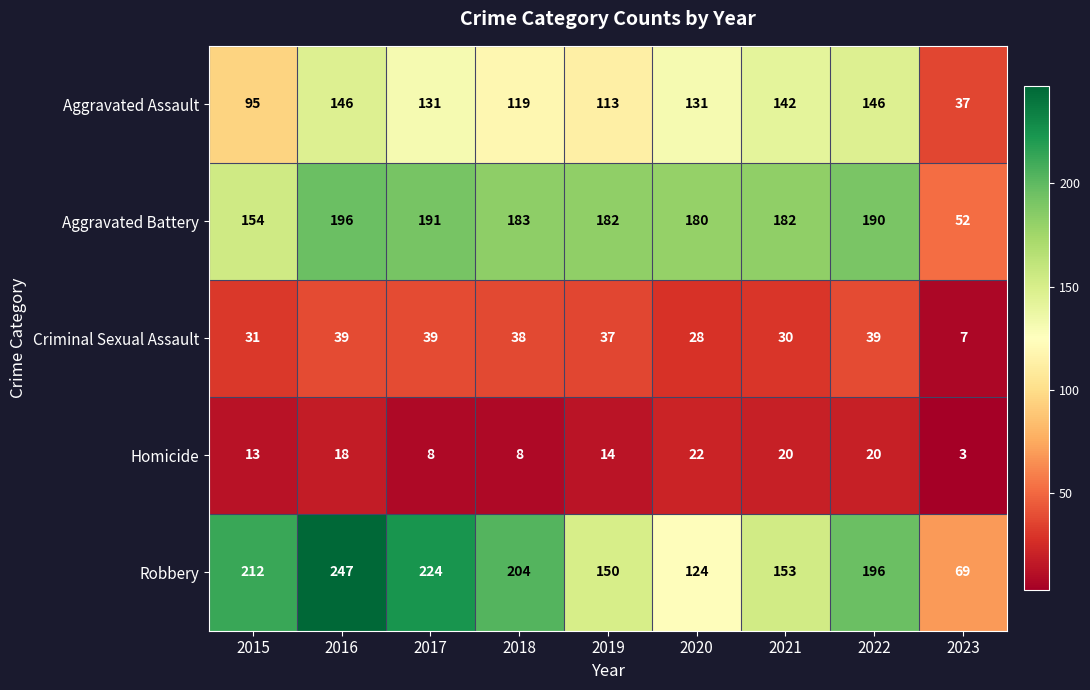

Which series has the largest total across all categories?

Robbery